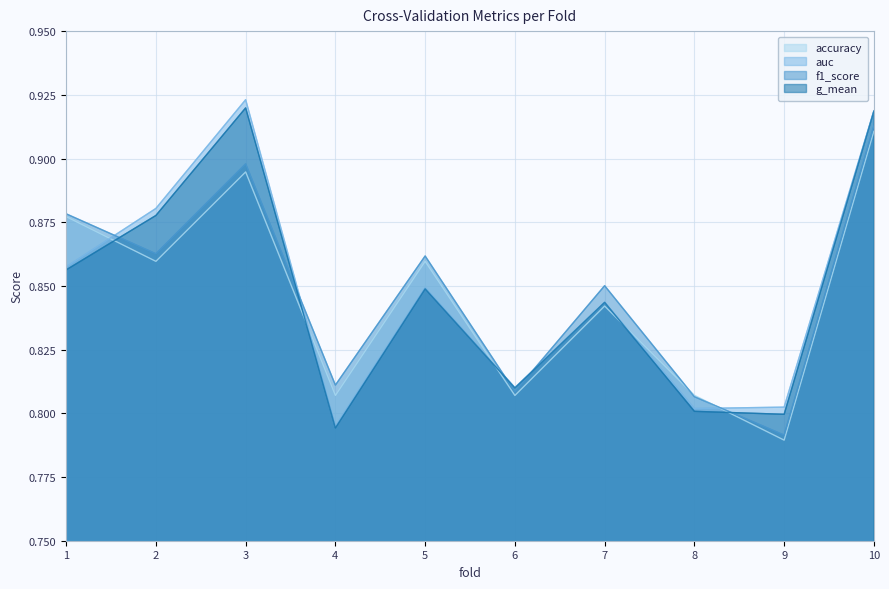

Which series has the largest total across all categories?

auc